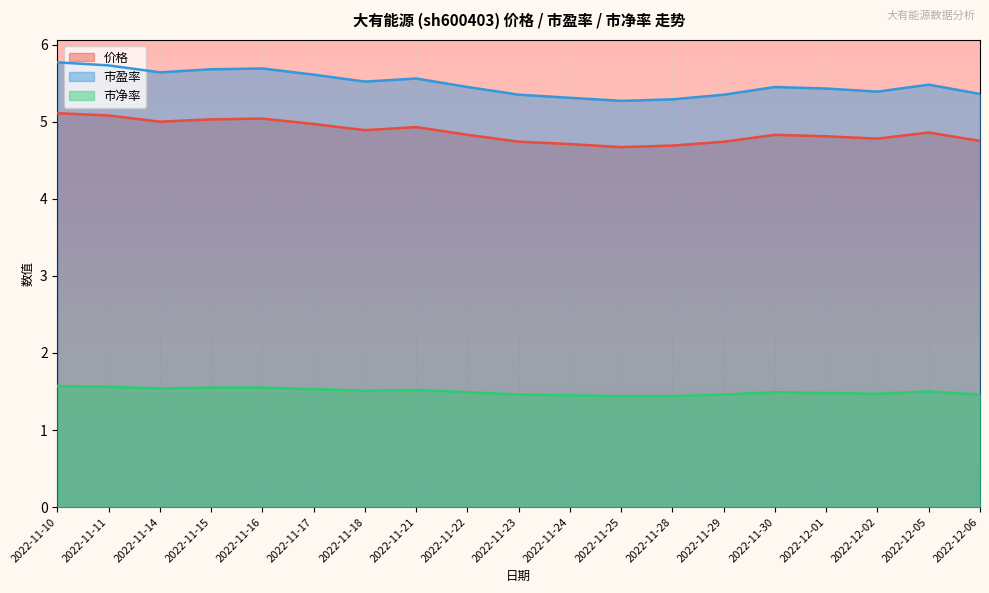

What is the minimum value shown in the chart?

1.4